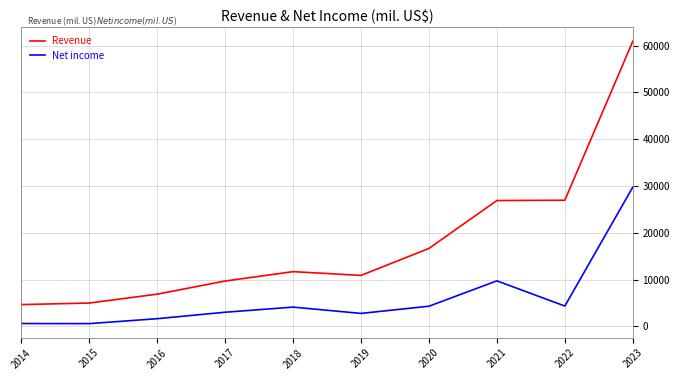

What is the difference between the Net income values at 2021 and 2023?

20008